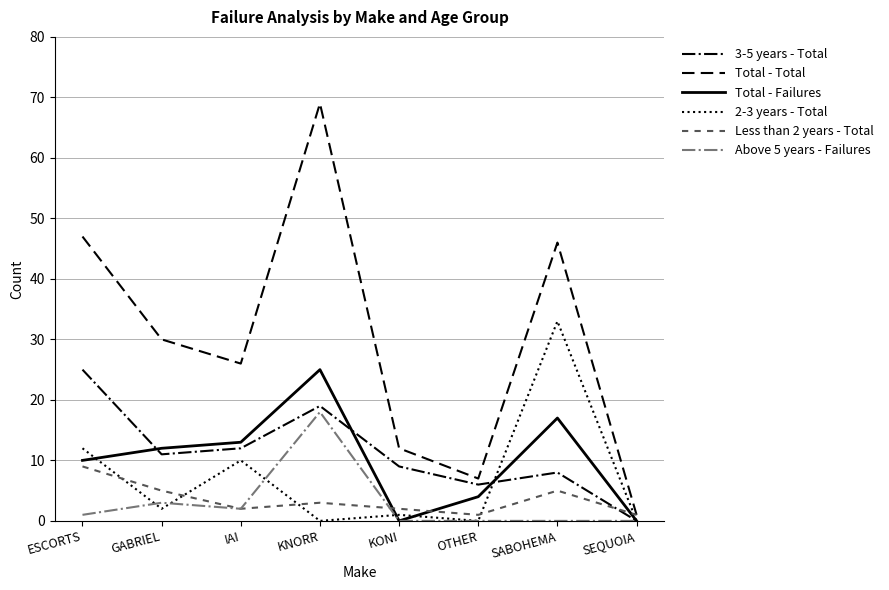

Between KNORR and KONI, which series saw the biggest shift?

Total - Total